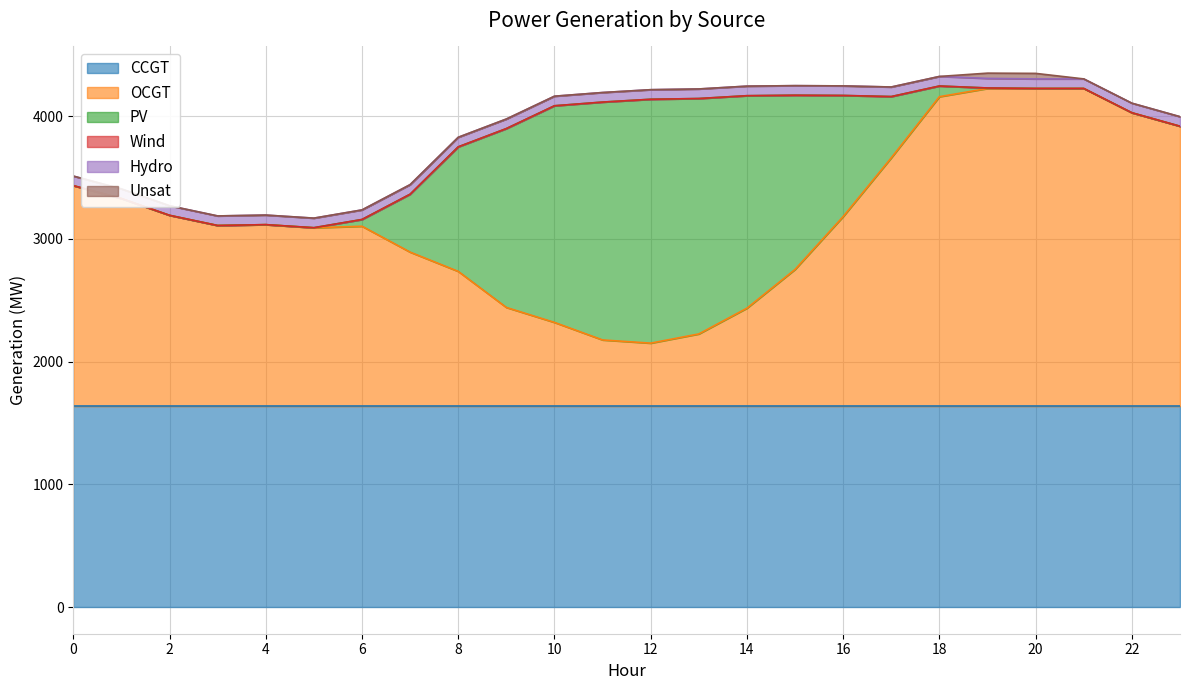

List the labels in order of OCGT value, largest first.

19, 20, 21, 18, 22, 23, 17, 0, 1, 2, 16, 4, 3, 6, 5, 7, 15, 8, 9, 14, 10, 13, 11, 12